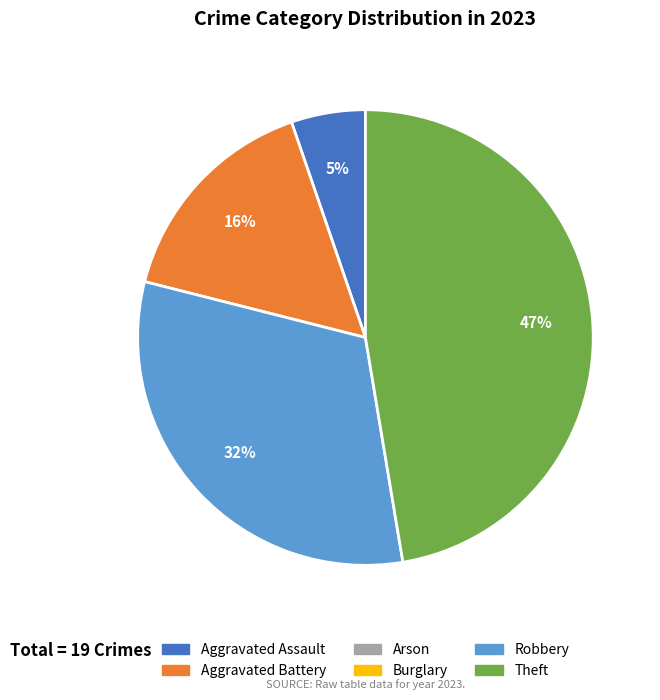

To the nearest percent, what is the difference between the largest and smallest slice percentages?

42%